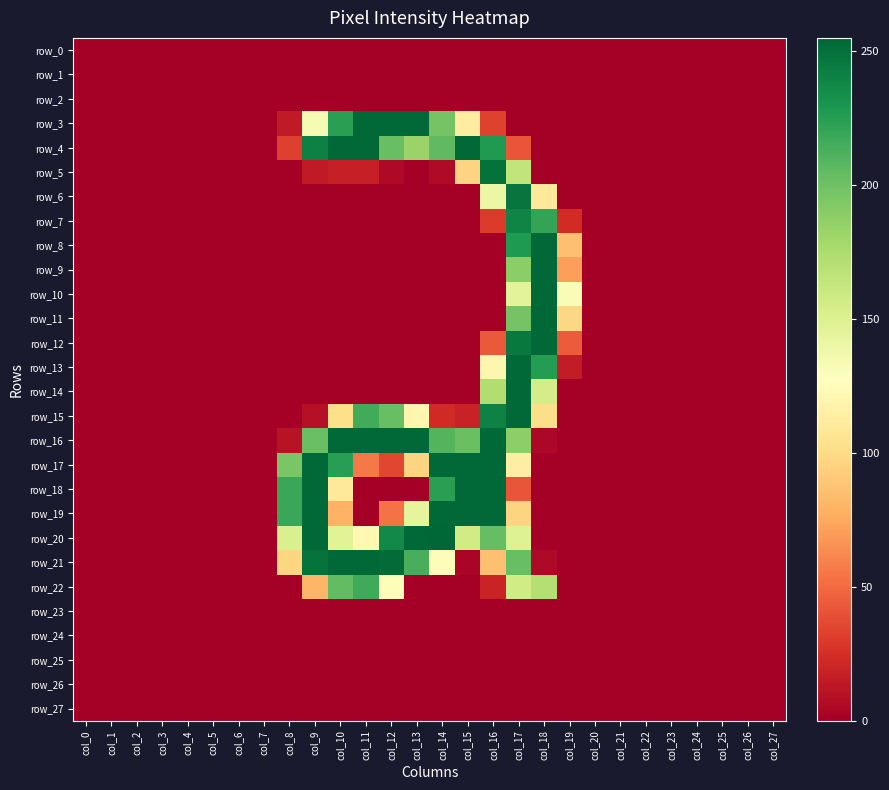

Which label corresponds to the largest value in the chart?

col_14